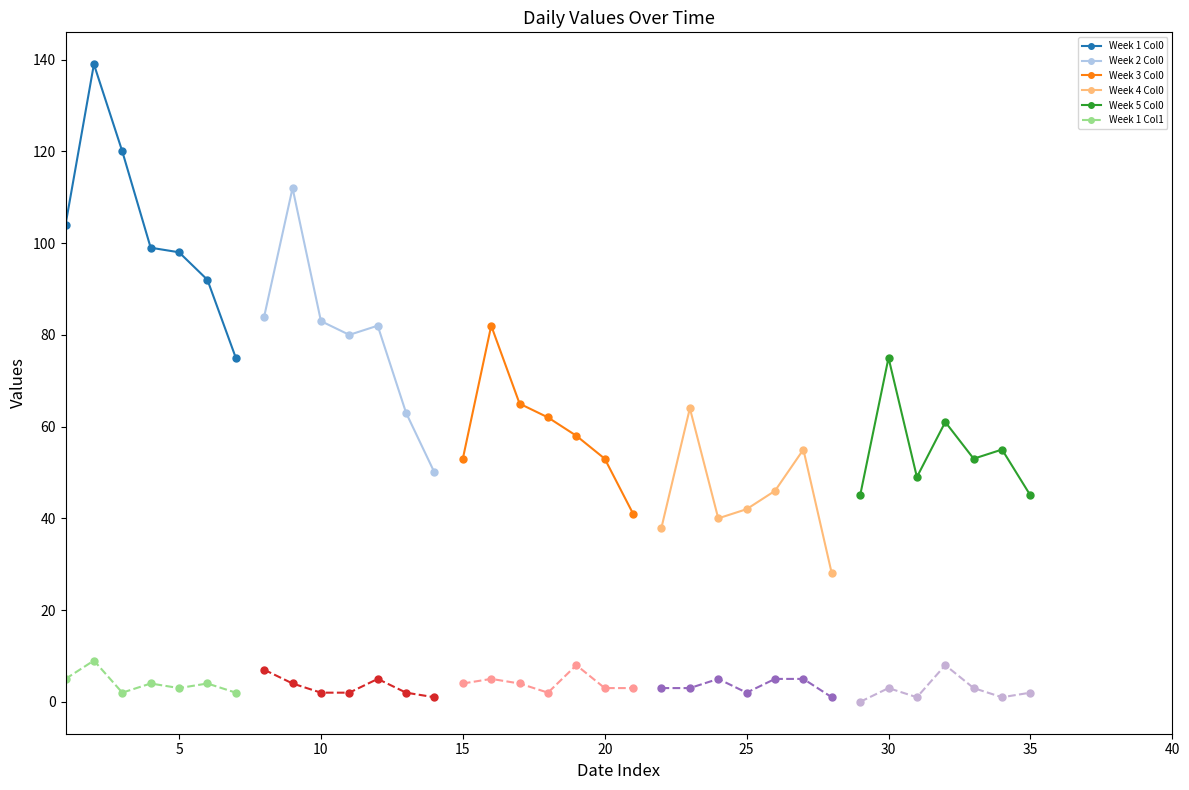

True or false: Daily Secondary and Daily Count cross at least once.

False